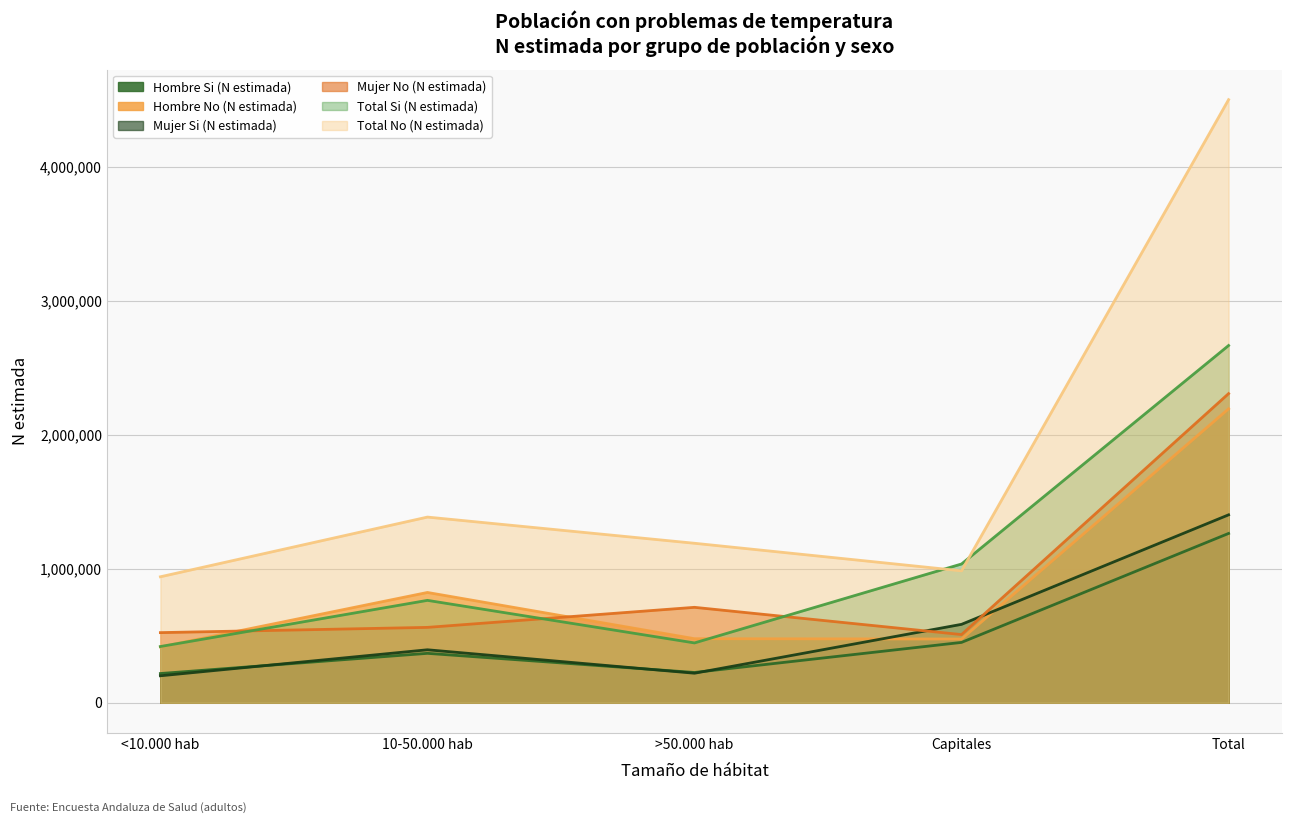

What position from the right is >50.000 hab?

3